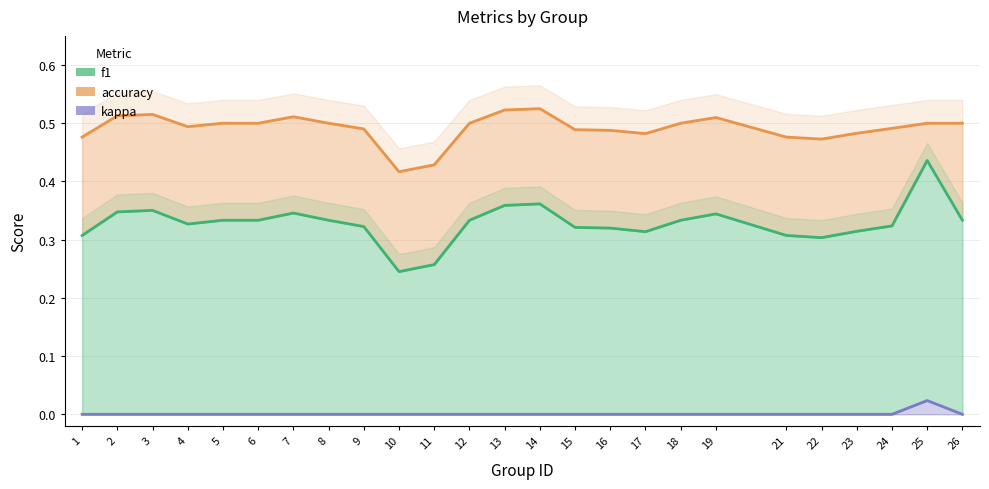

What are all the series names shown in the legend?

accuracy, f1, kappa